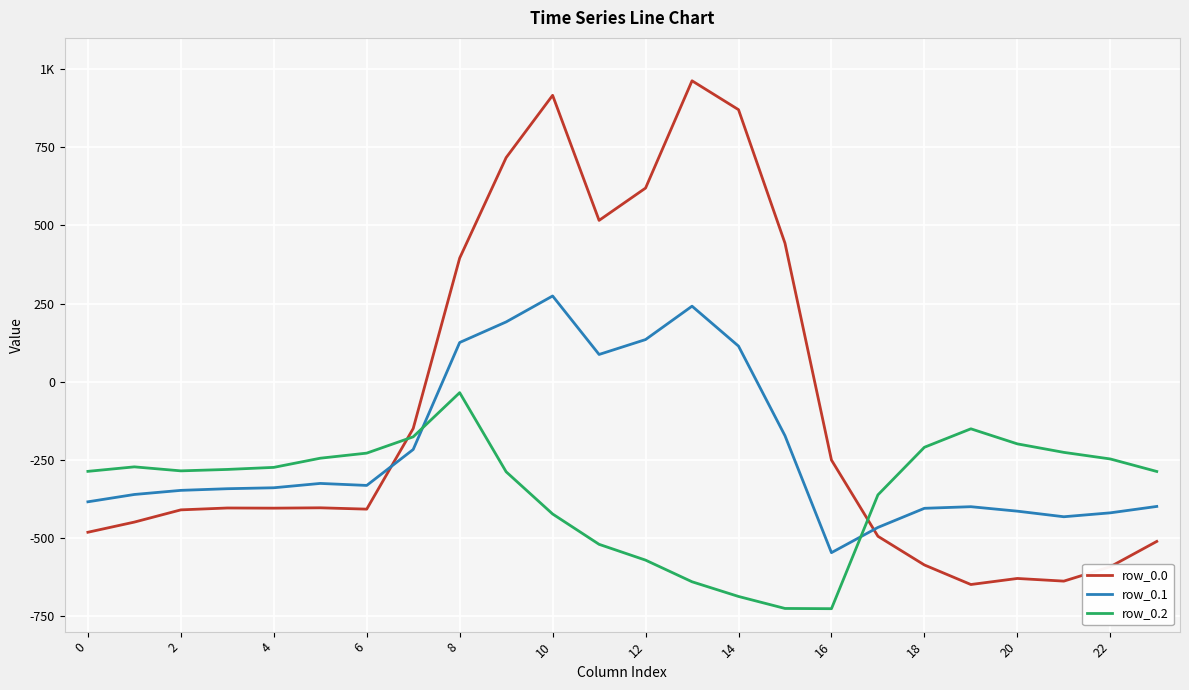

In row_0.1, how many points are lower than both neighbors (excluding endpoints)?

4